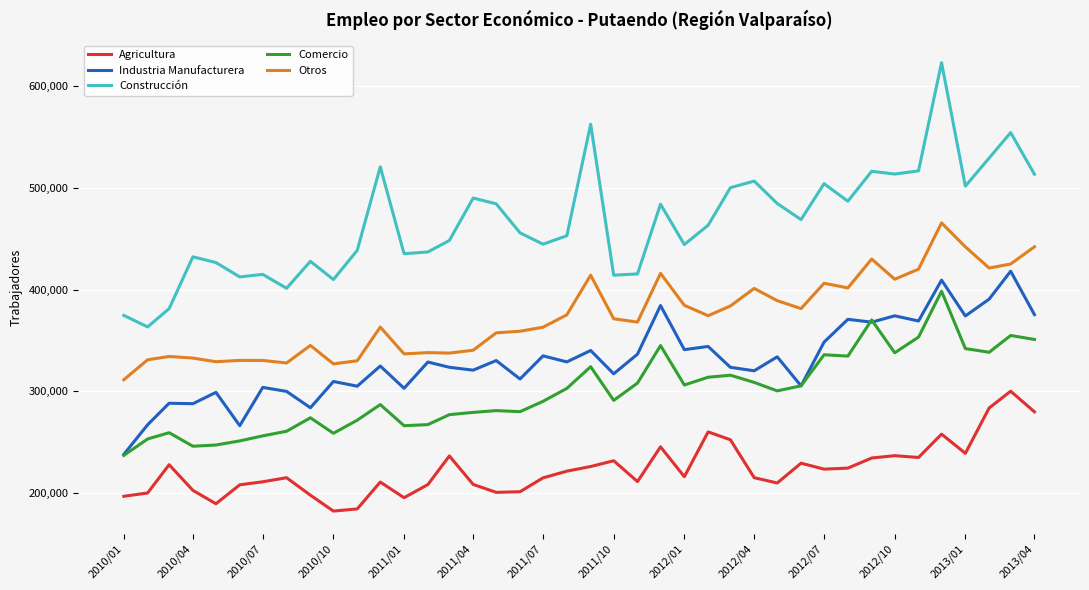

Which series has the widest spread of values?

Construcción